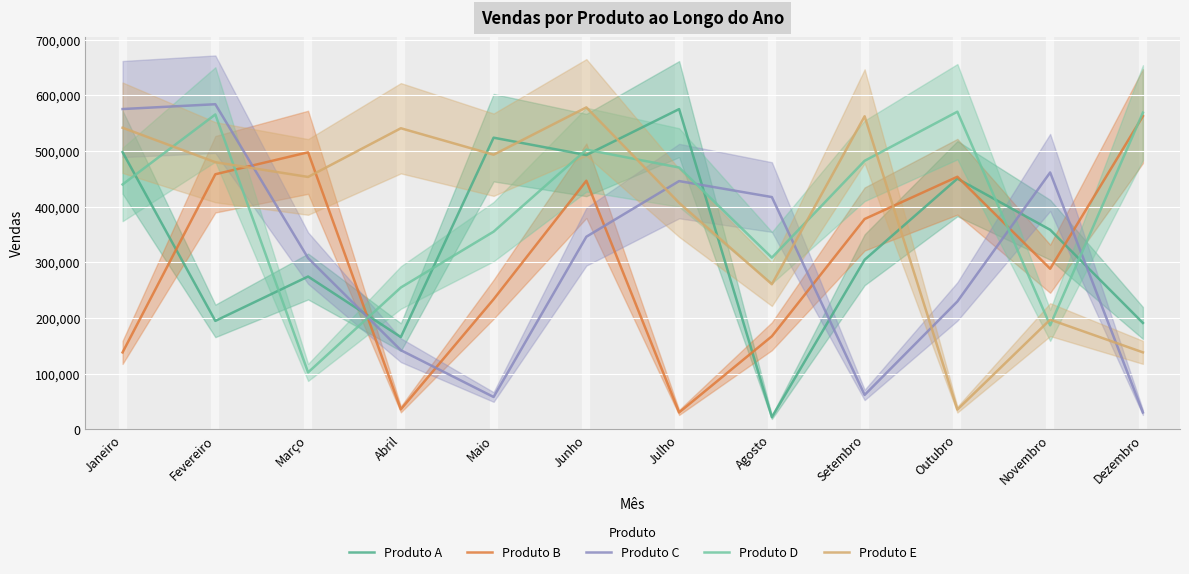

At Março, list the series in order from largest to smallest.

Produto B, Produto E, Produto C, Produto A, Produto D